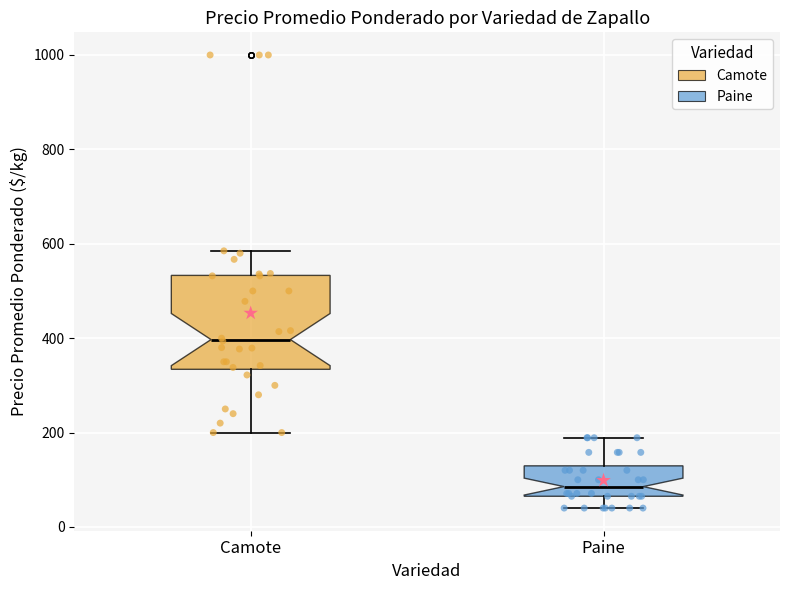

Where does the median line of the box for Paine sit on the y-axis? The values are not printed on the chart, so give them approximately, as read against the axis.

80